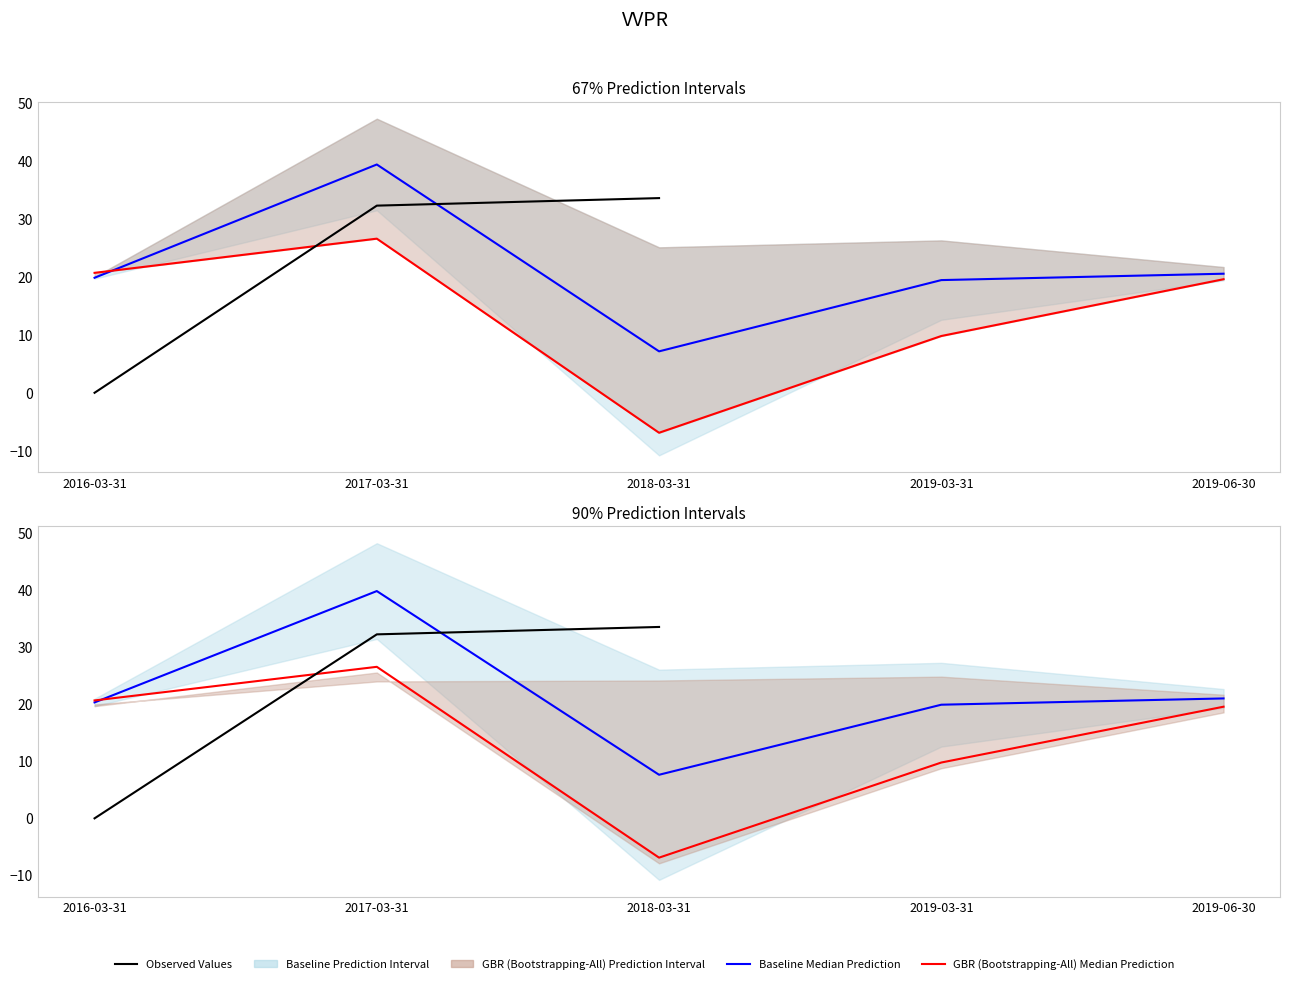

How many values in Net Income are below zero?

1